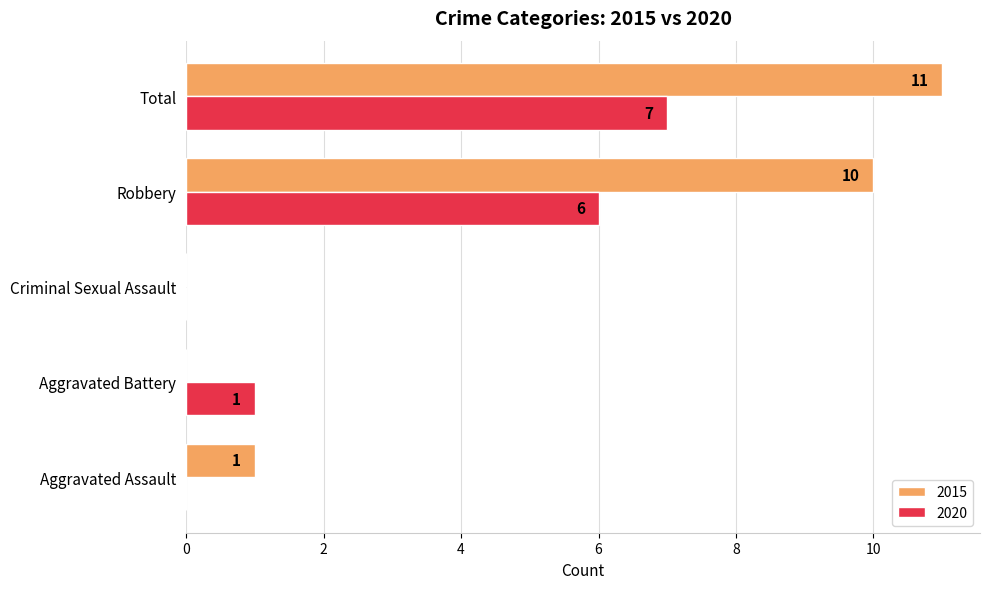

How many series are shown in this chart?

2